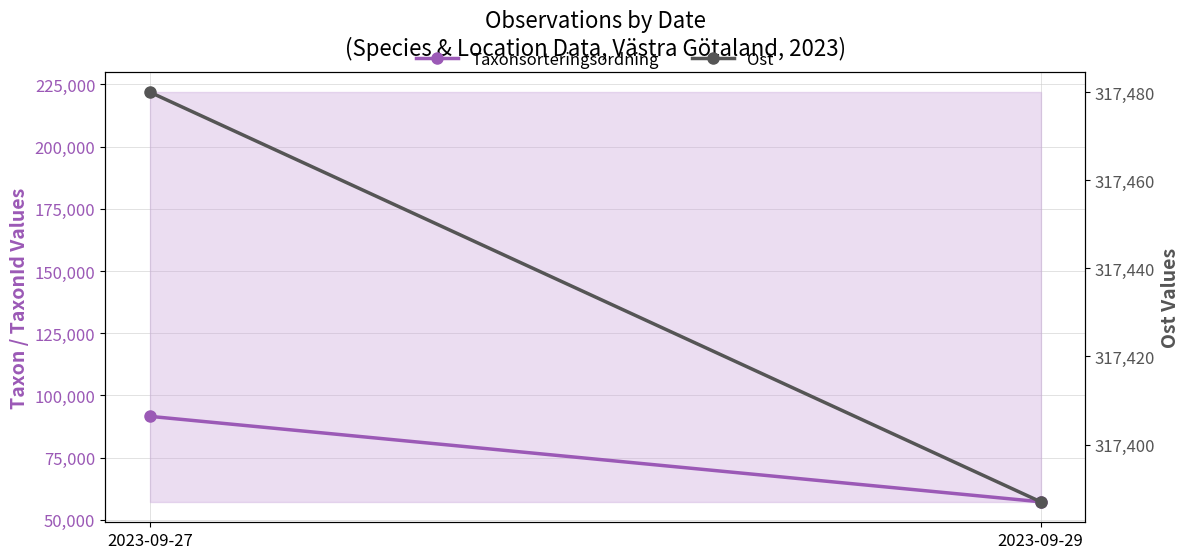

What is the average value of the Ost series?

317434